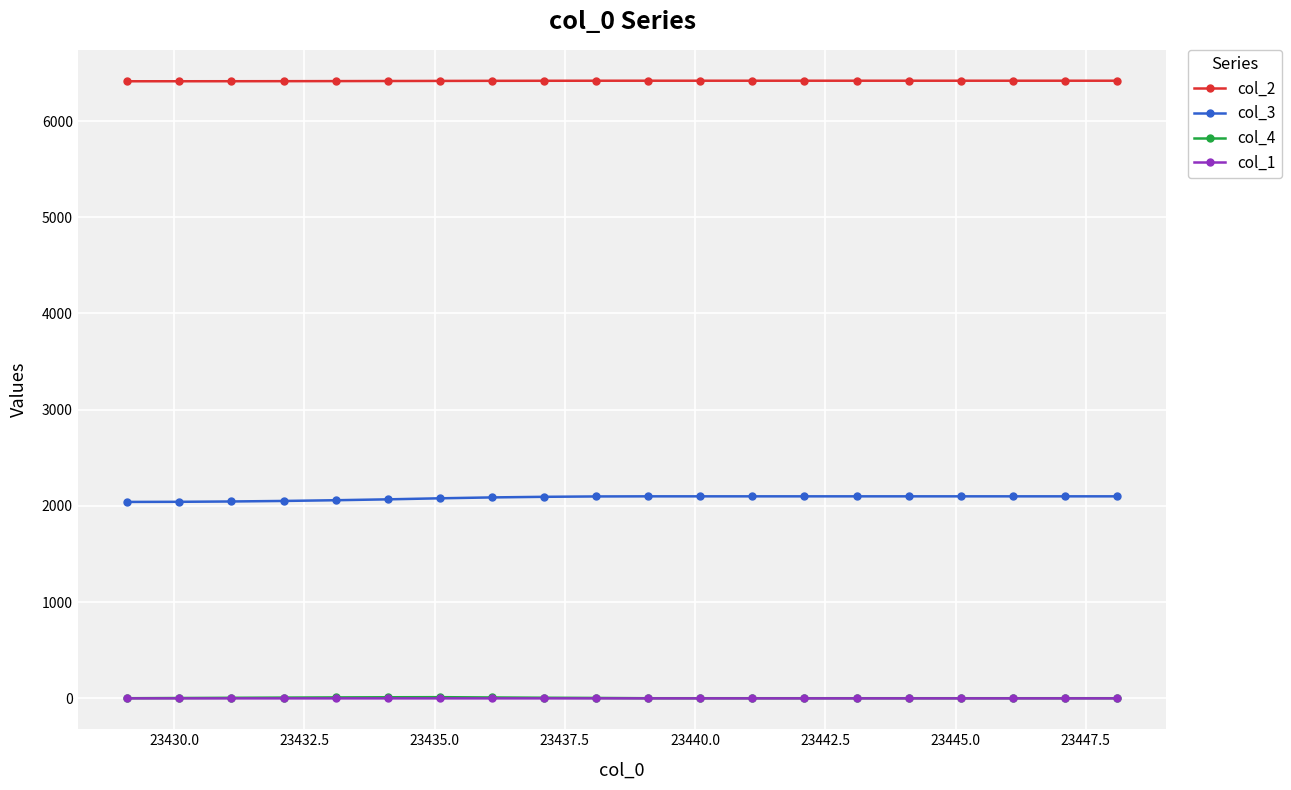

What is the difference between the maximum and minimum values in the col_3 series?

58.1